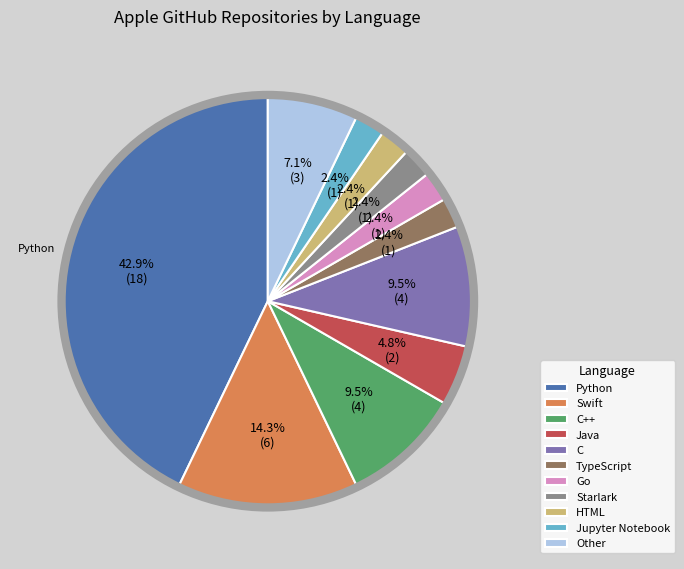

What is the ratio of the value at Go to the value at Python?

0.1